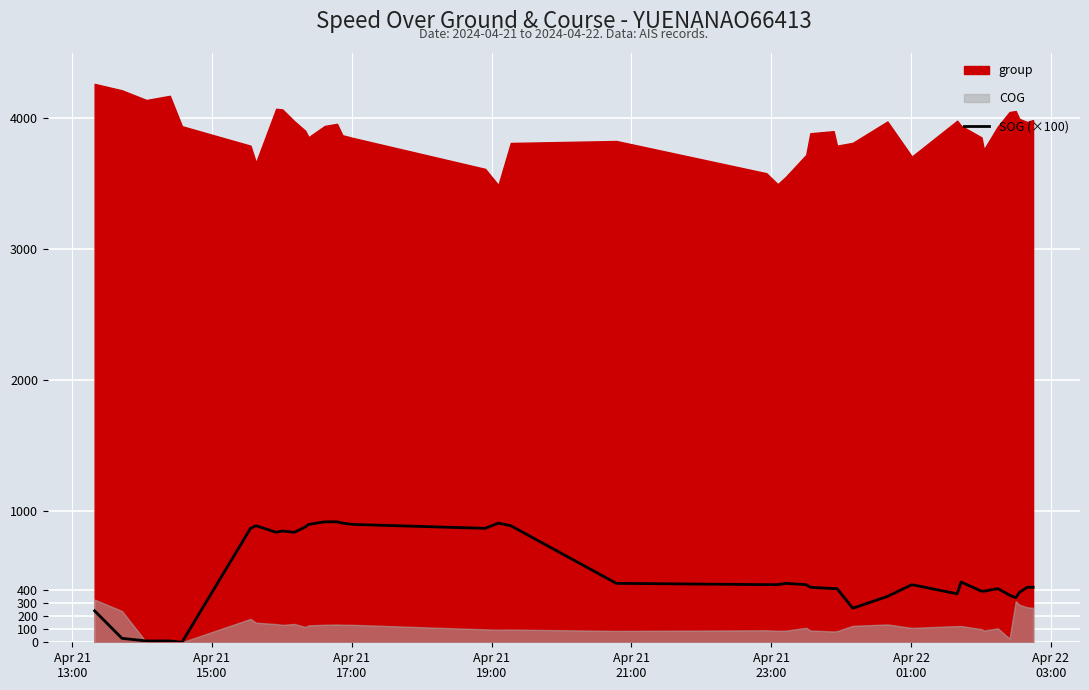

The value at 17 is 303.6. True or false?

False